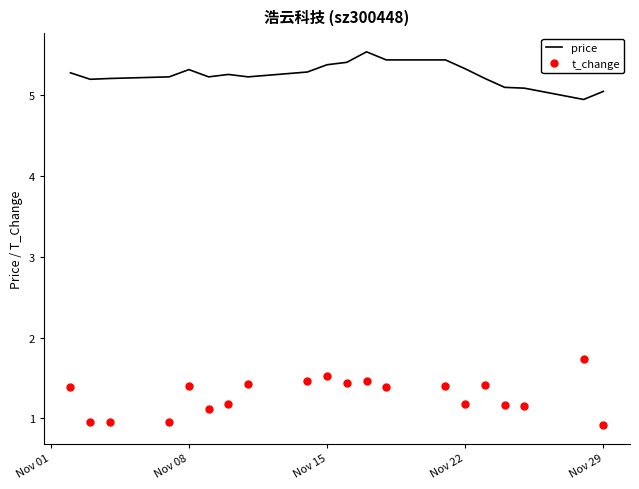

What is the maximum value for price?

5.5